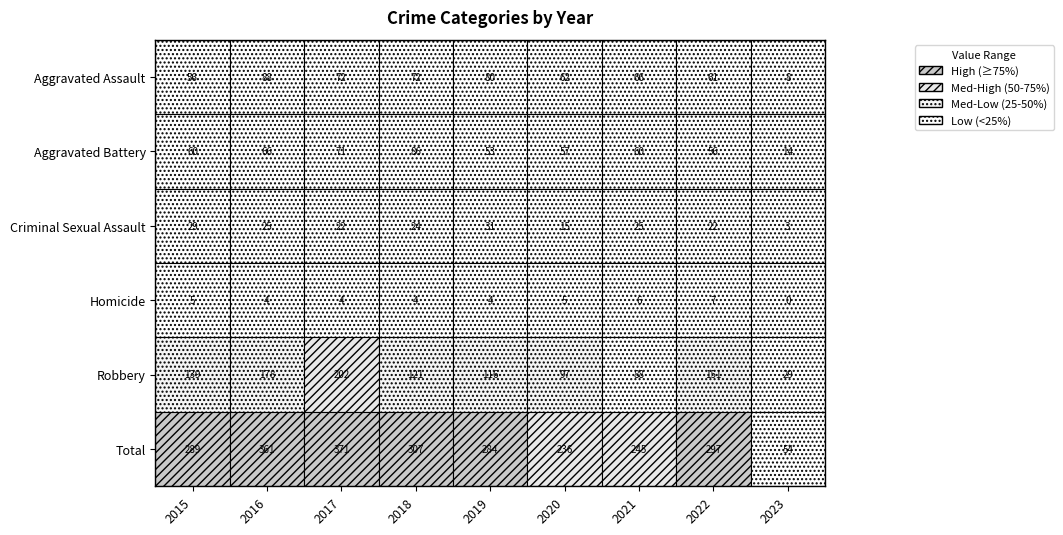

At which label is Aggravated Battery closest to 50?

2019